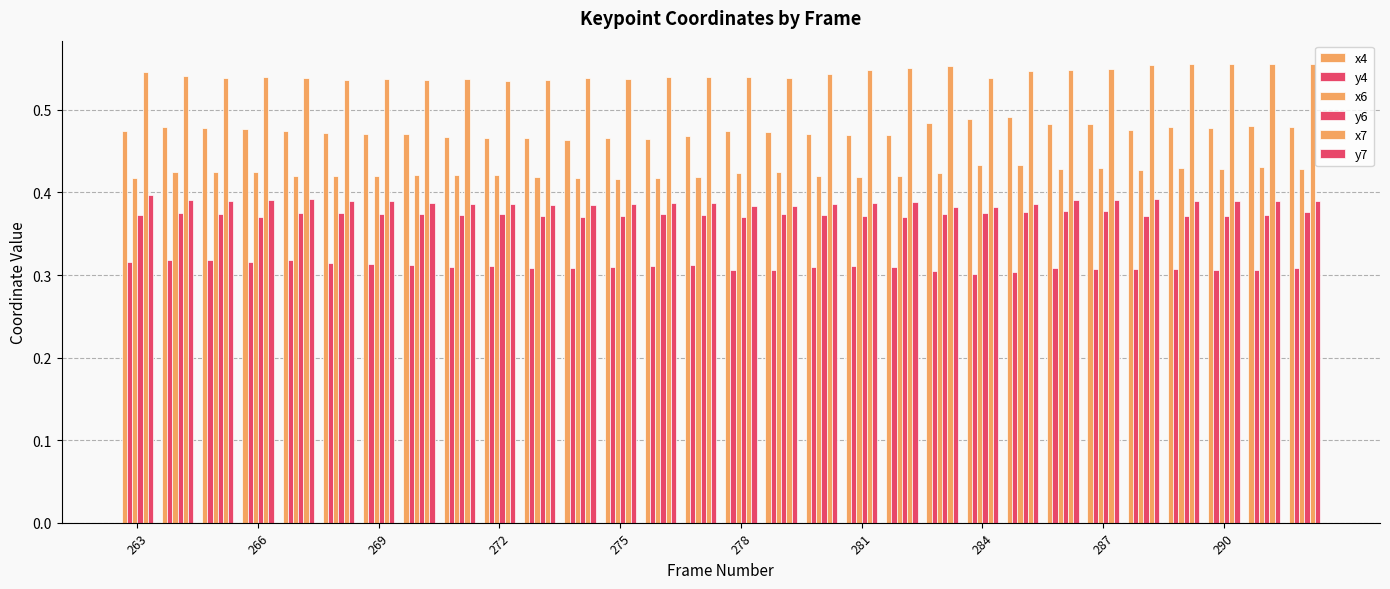

Count the number of data series in this chart.

6